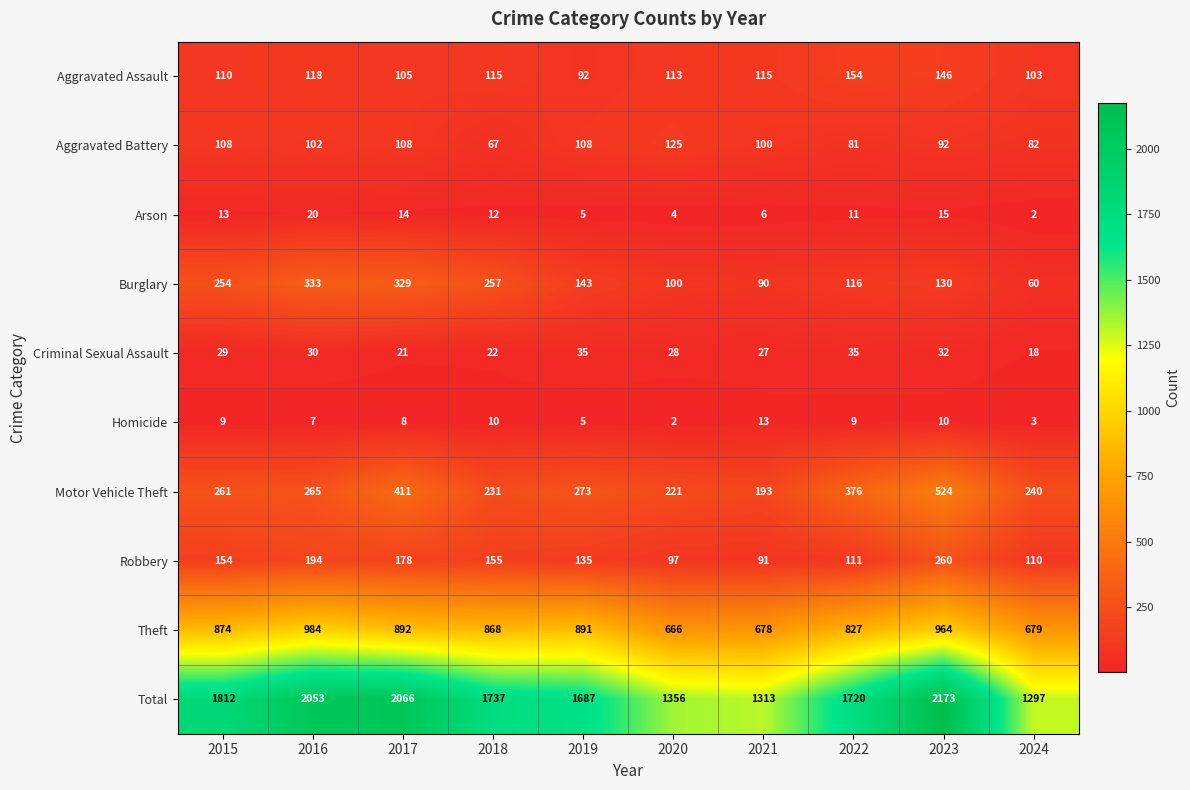

What is the sum of the Total values at 2022 and 2015?

3532